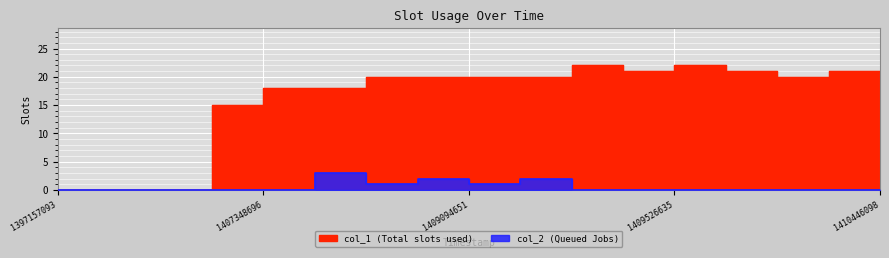

The col_2 series shows 1 at 1408986666. True or false?

False